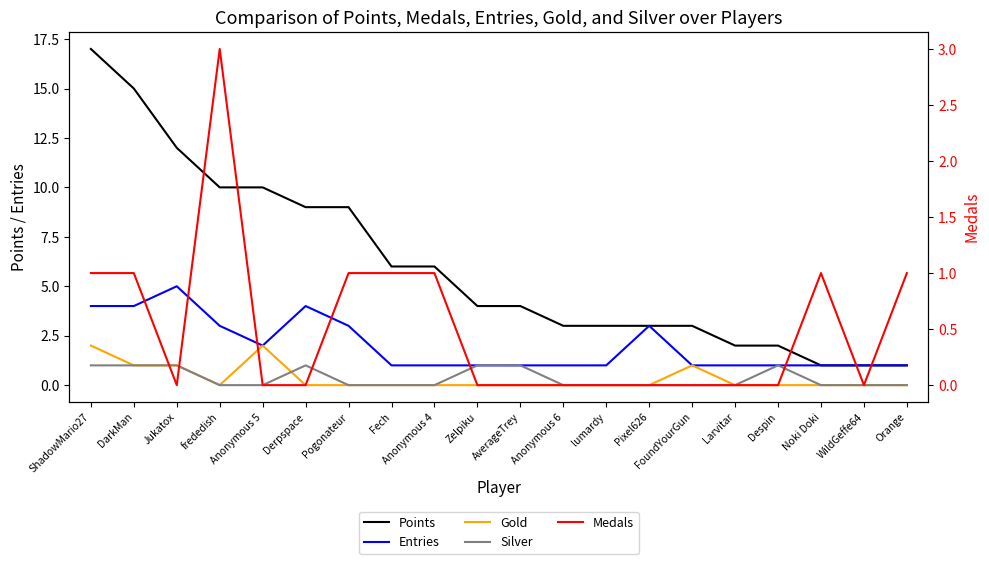

True or false: Medals and Points cross at least once.

False